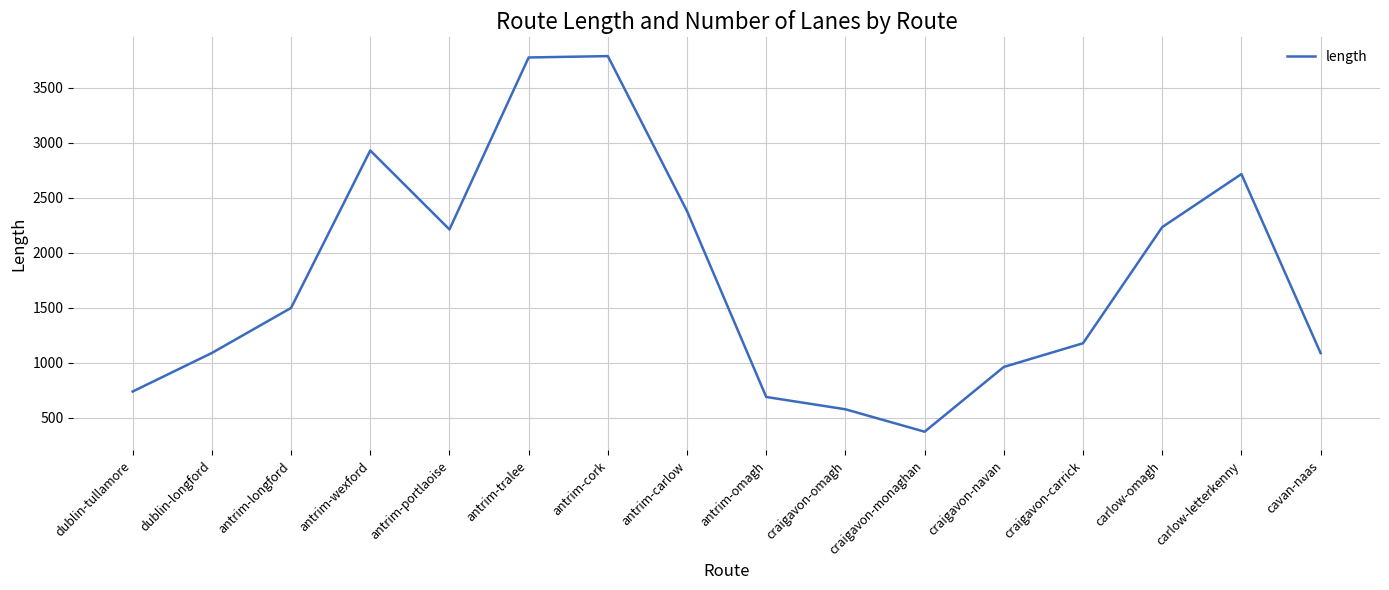

Is it true that the value at antrim-longford is 1497.6?

True